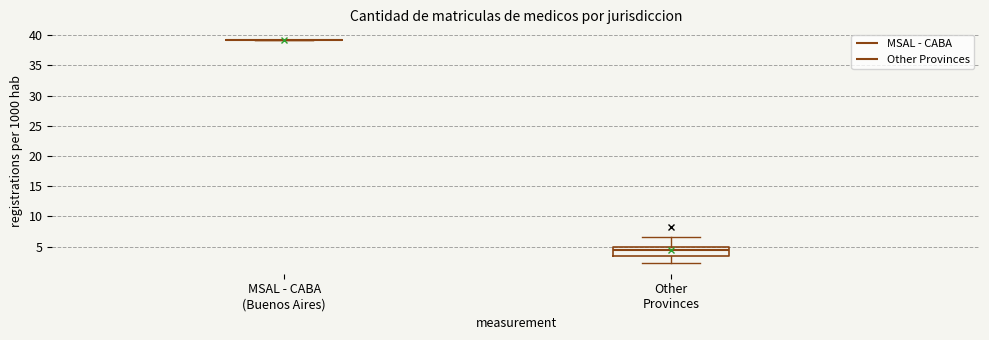

Reading left to right, read every box against the y-axis: the position of its median line, the range the box covers, and the ends of its whiskers. The values are not printed on the chart, so give them approximately, as read against the axis.

MSAL - CABA (Buenos Aires): box collapsed to a line at 39.0, whiskers 39.0 to 39.0
Other Provinces: median 4.5, box 3.5 to 5.0, whiskers 2.5 to 6.5